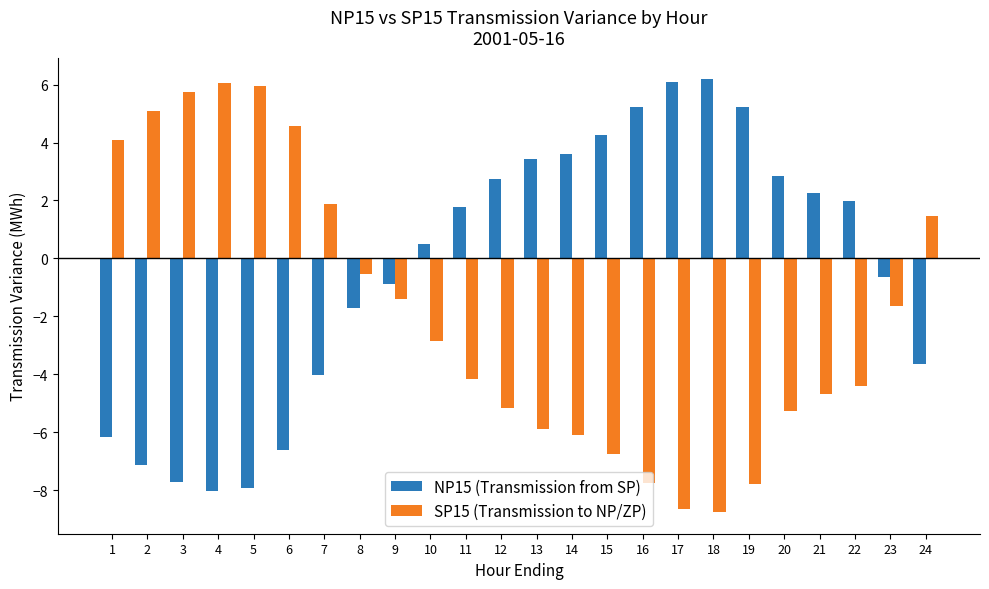

Is it true that NP15 (Transmission from SP) equals 0.5 at 21?

False